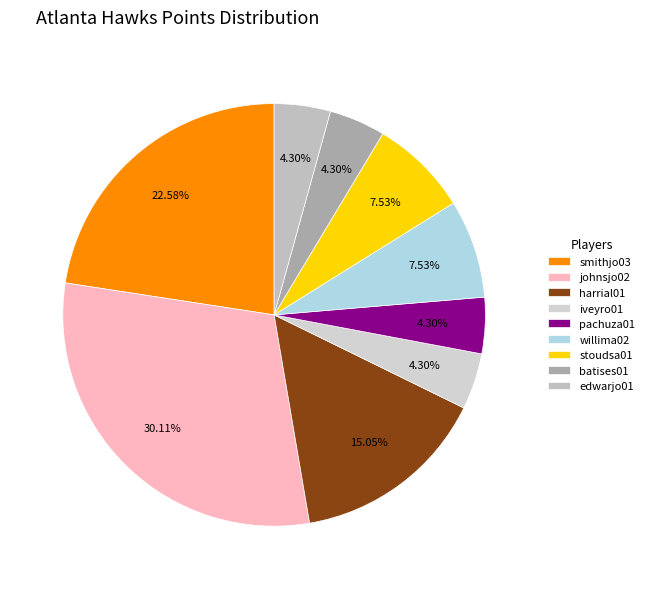

How many segments does this pie chart have?

9